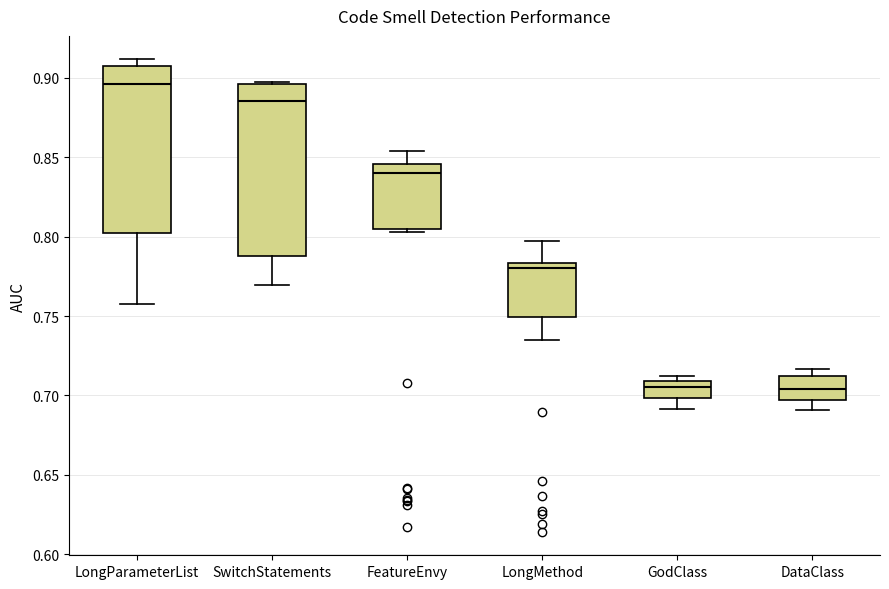

Where does the median line of the box for DataClass sit on the y-axis? The values are not printed on the chart, so give them approximately, as read against the axis.

0.705